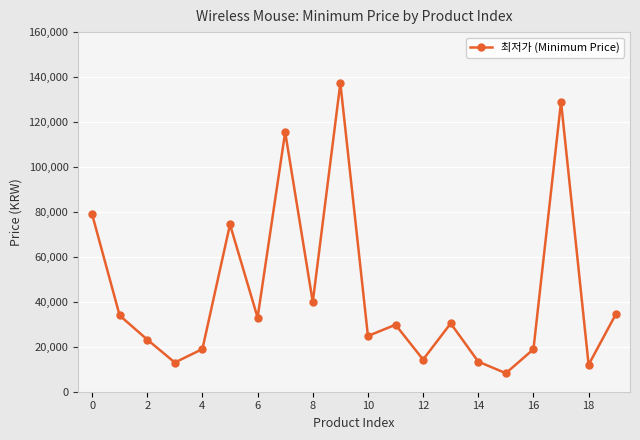

What is the smallest value displayed?

8230